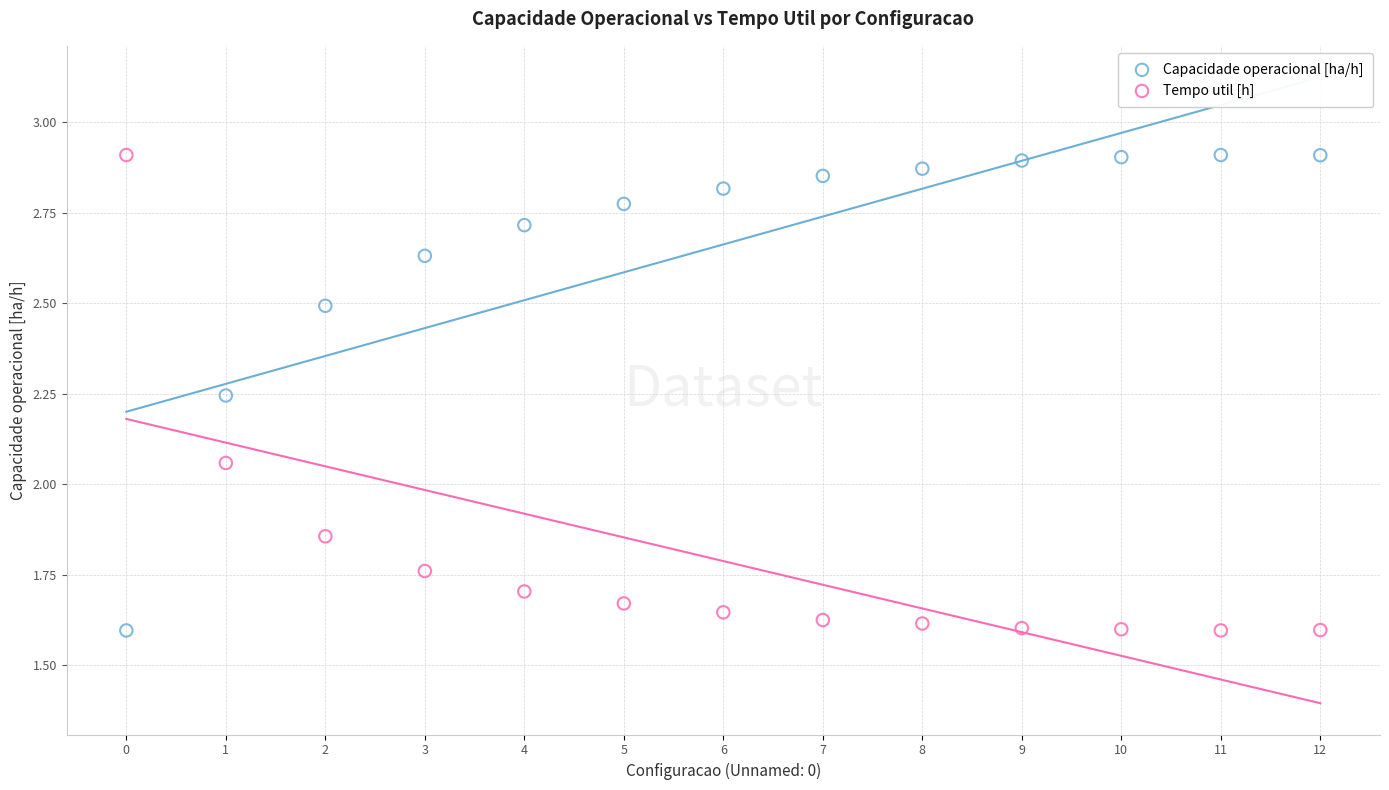

What are all the series names shown in the legend?

Capacidade operacional [ha/h], Tempo util [h]